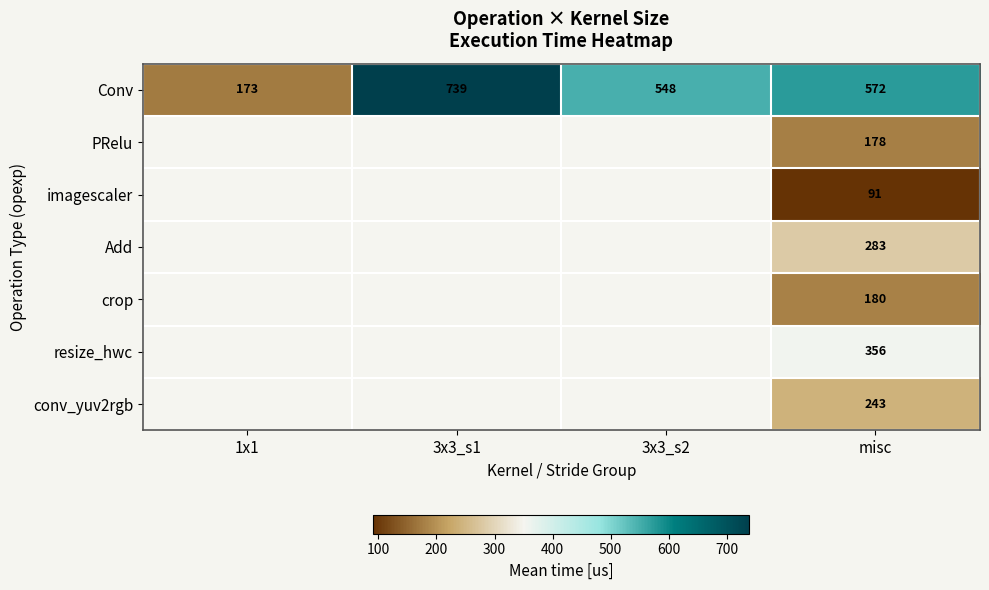

At misc, list the series in order from smallest to largest.

imagescaler, PRelu, crop, conv_yuv2rgb, Add, resize_hwc, Conv